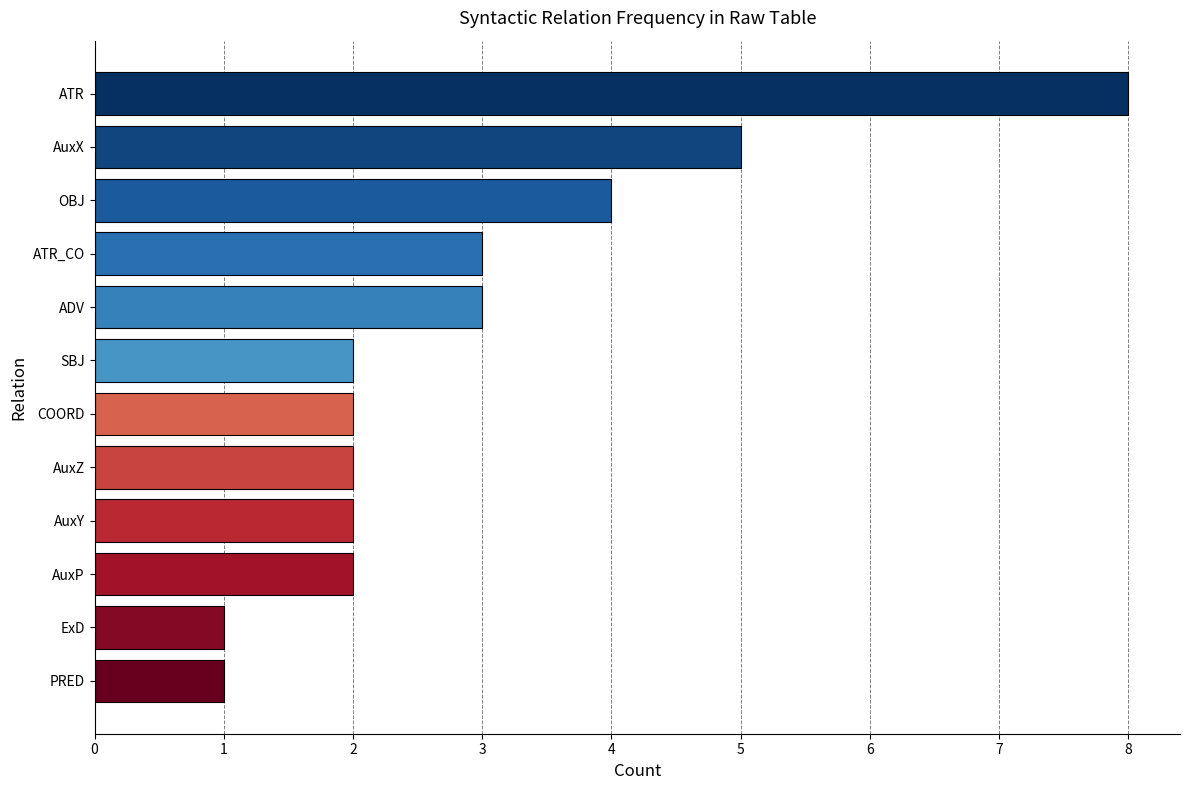

What is the difference between the maximum and minimum values?

7